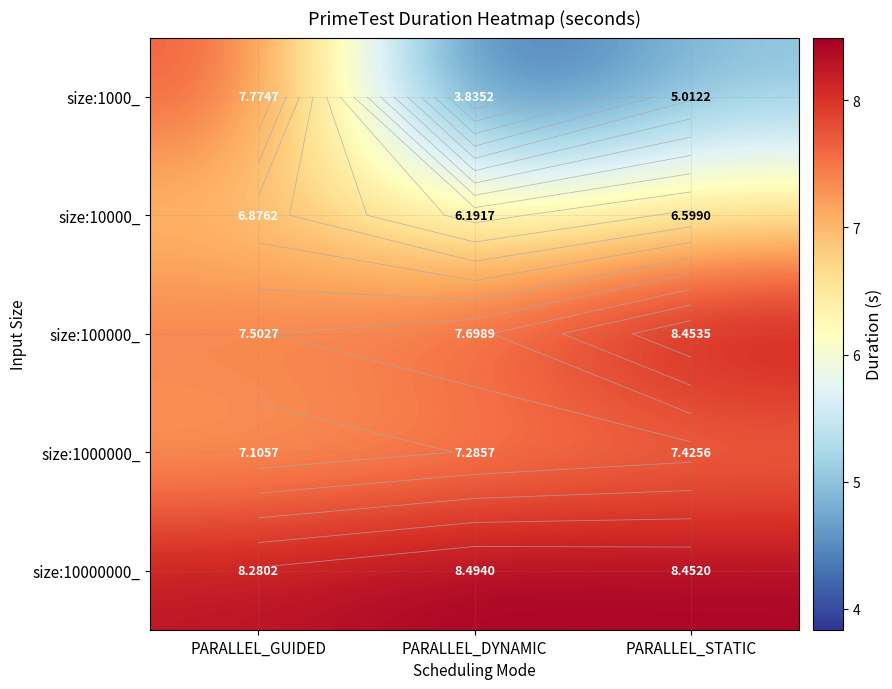

What is the total value across all series at PARALLEL_DYNAMIC?

33.5